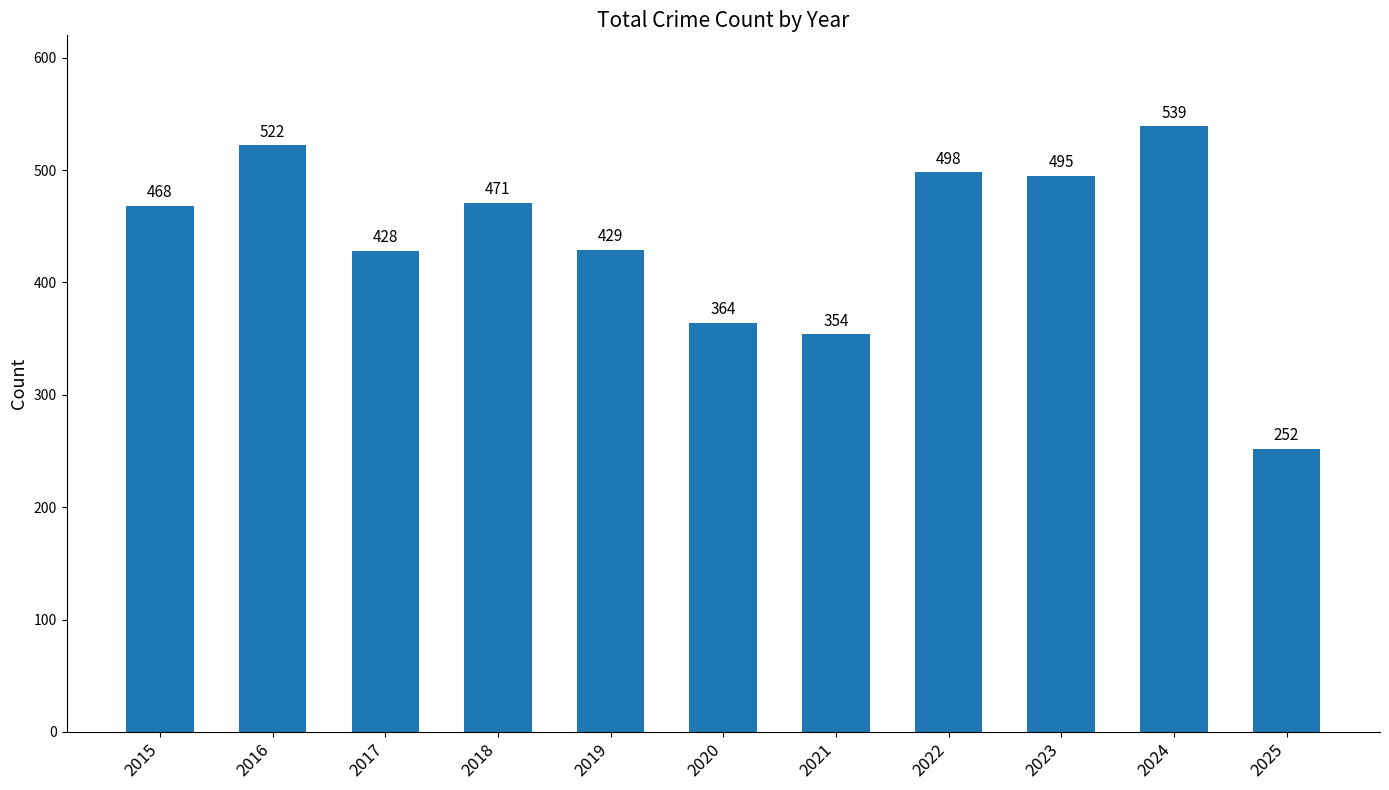

Between 2020 and 2024, which is larger?

2024